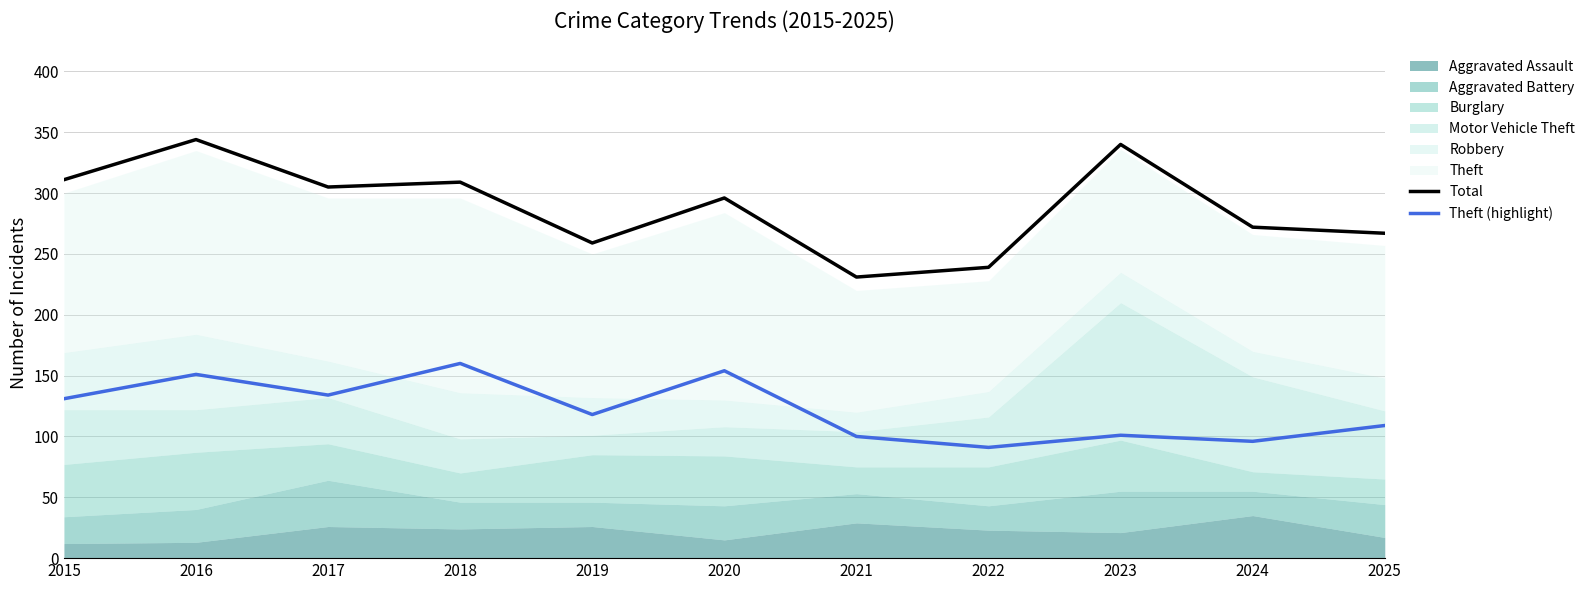

Where does the Theft (highlight) series first go above 118?

2015